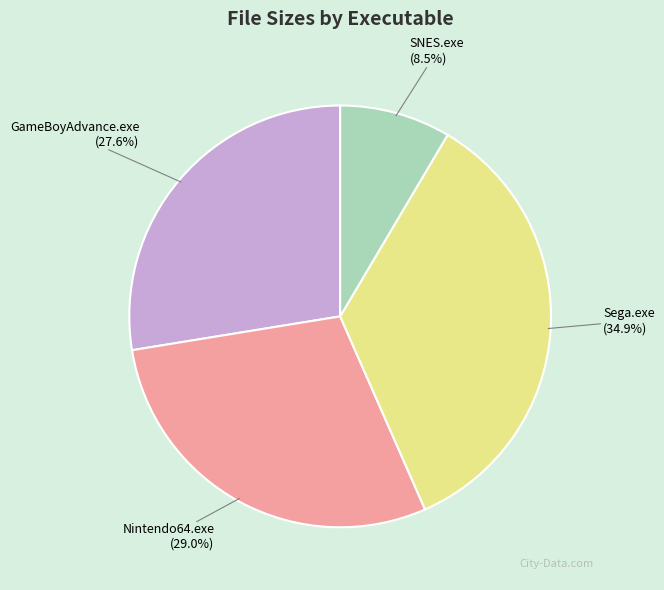

Which slice is the largest?

Sega.exe